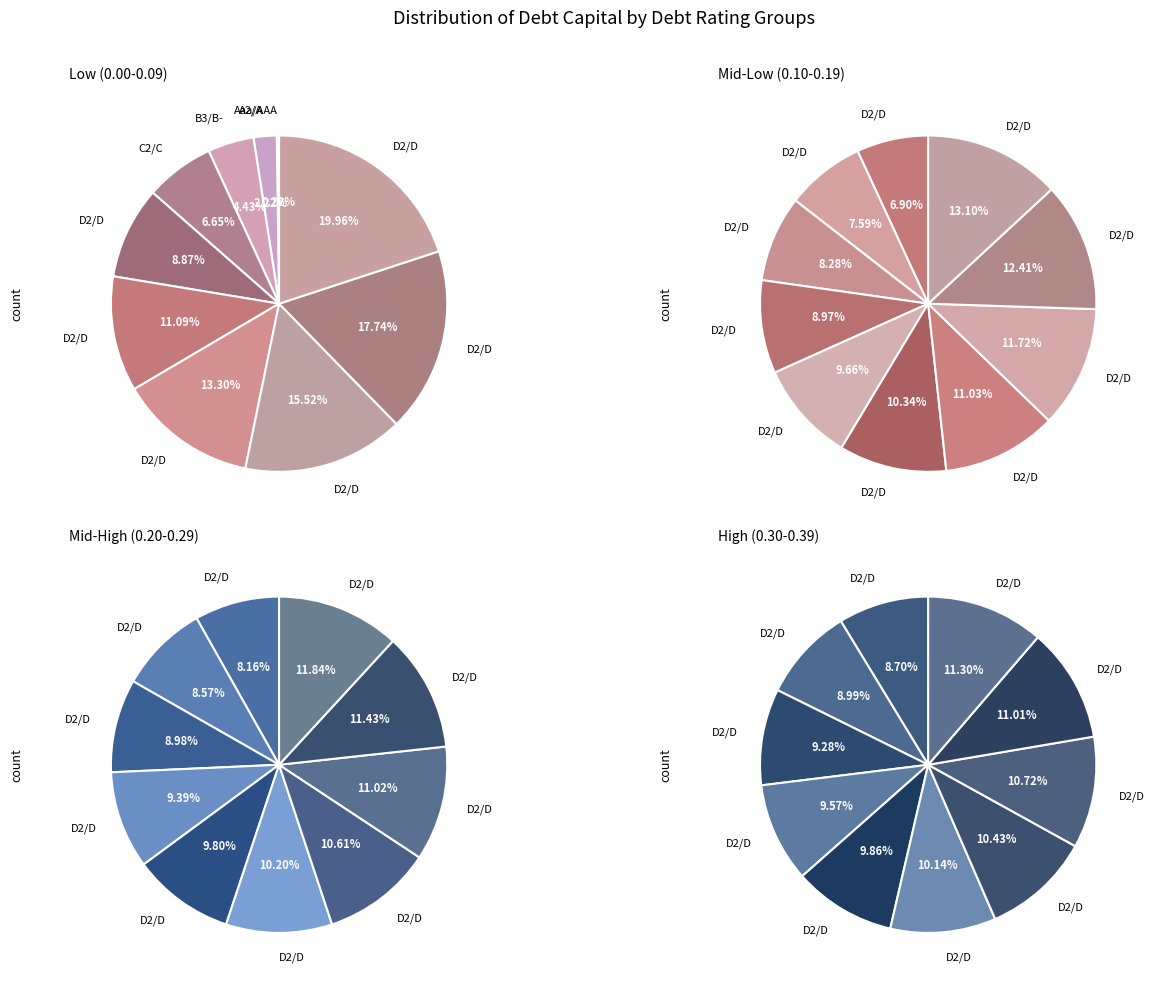

Is it true that D2/D is 11% of the pie?

False